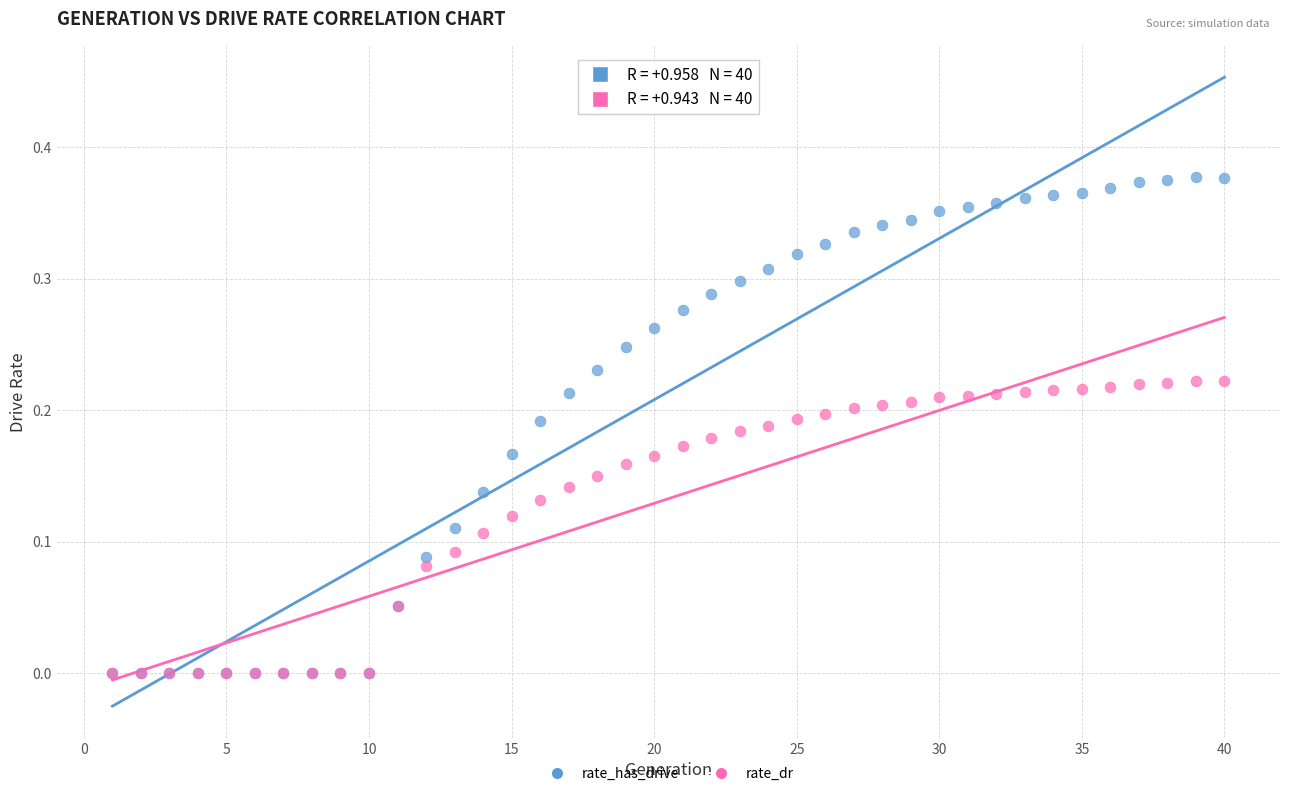

Which series has the largest Y range (max minus min)?

rate_has_drive